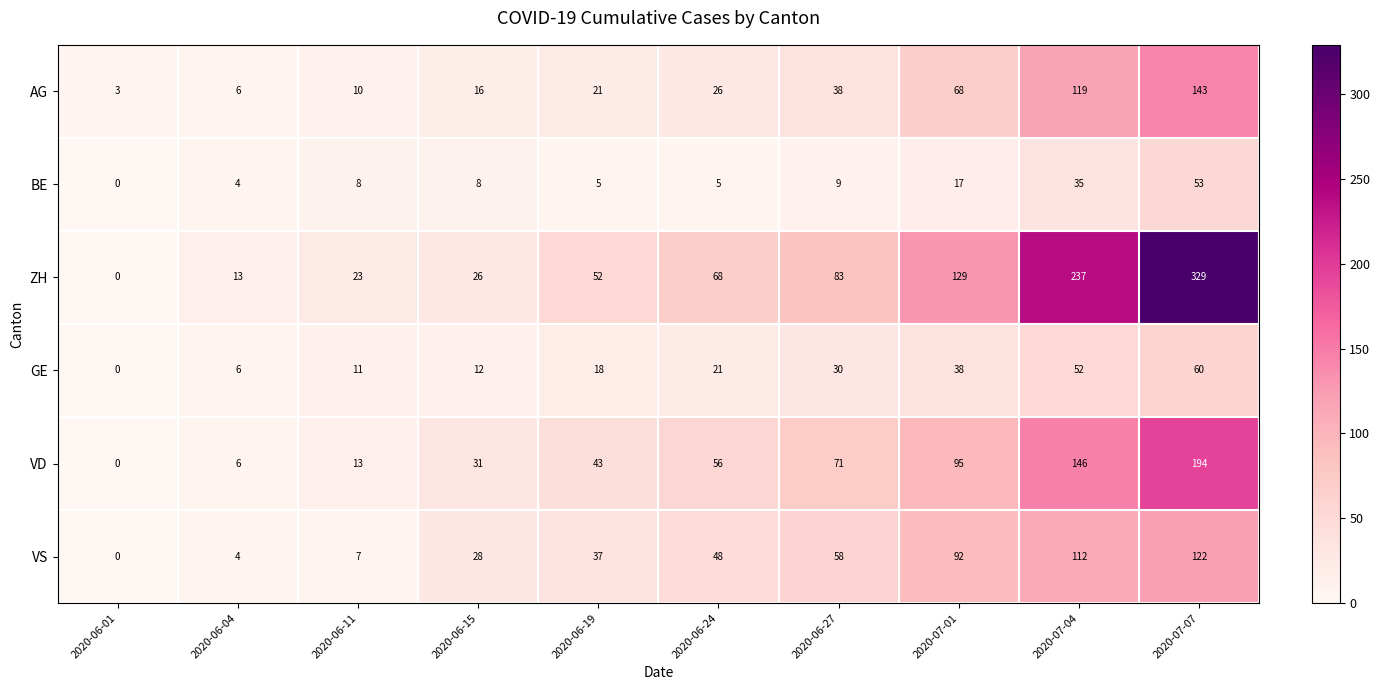

List the series in order of their peak value, lowest first.

BE, GE, VS, AG, VD, ZH